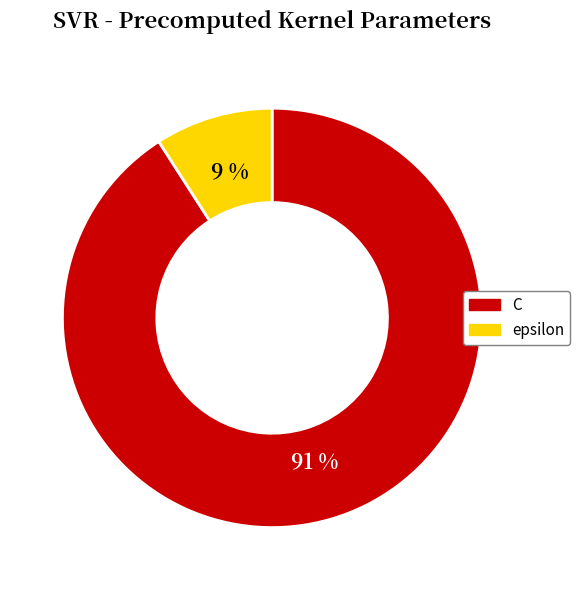

Does any single category account for the majority?

Yes